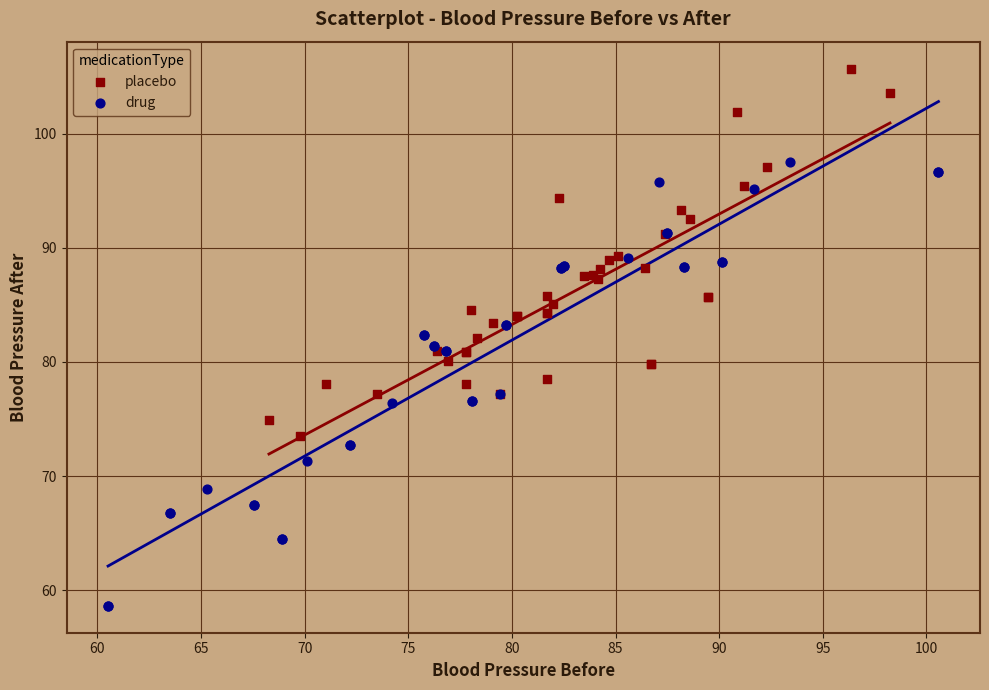

Which series reaches the minimum Y coordinate?

drug